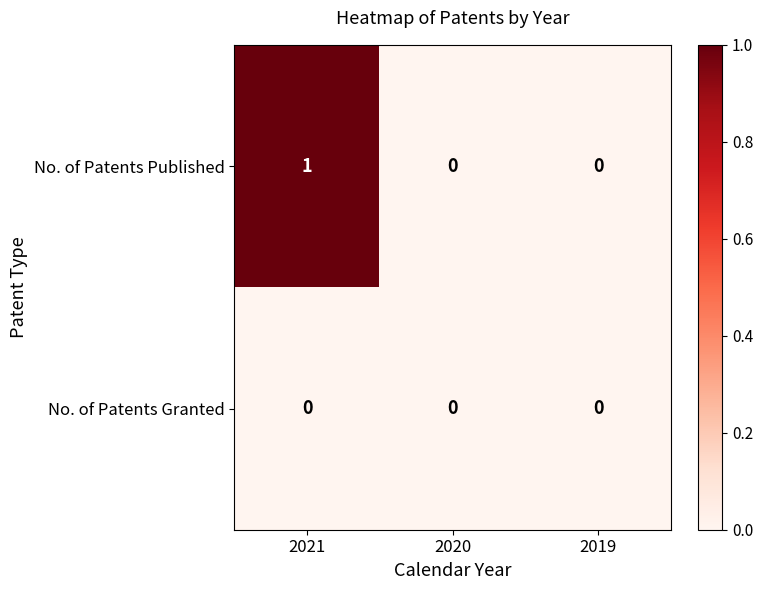

Which series has the widest spread of values?

No. of Patents Published